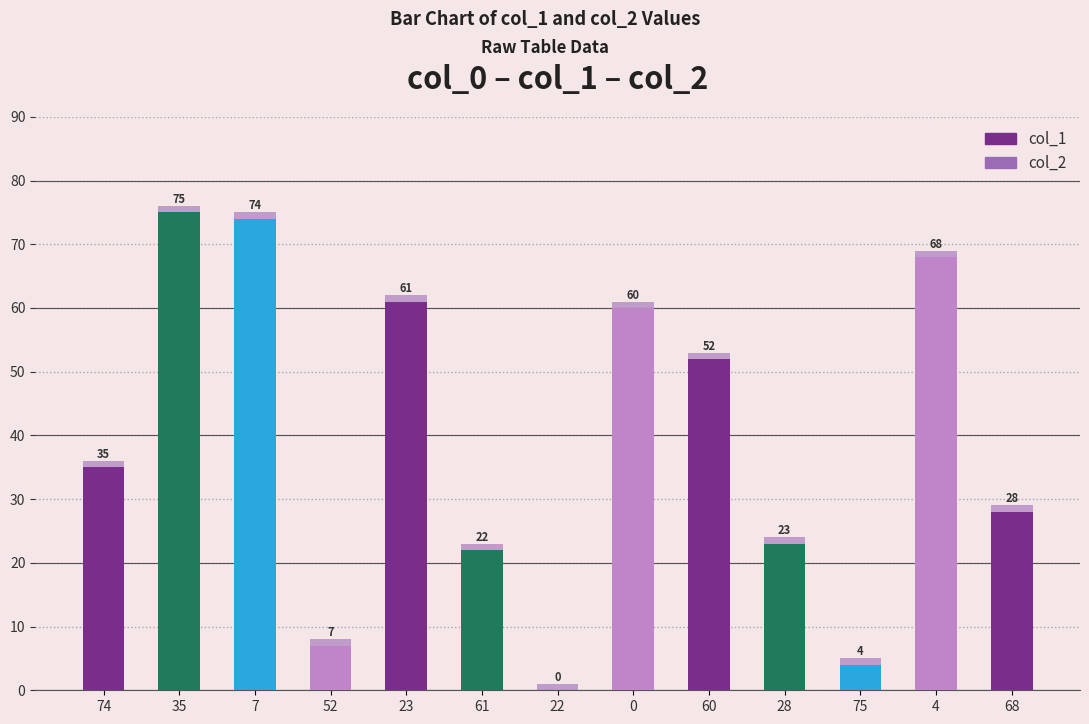

Rank the series at 61 from highest to lowest value.

col_1, col_2